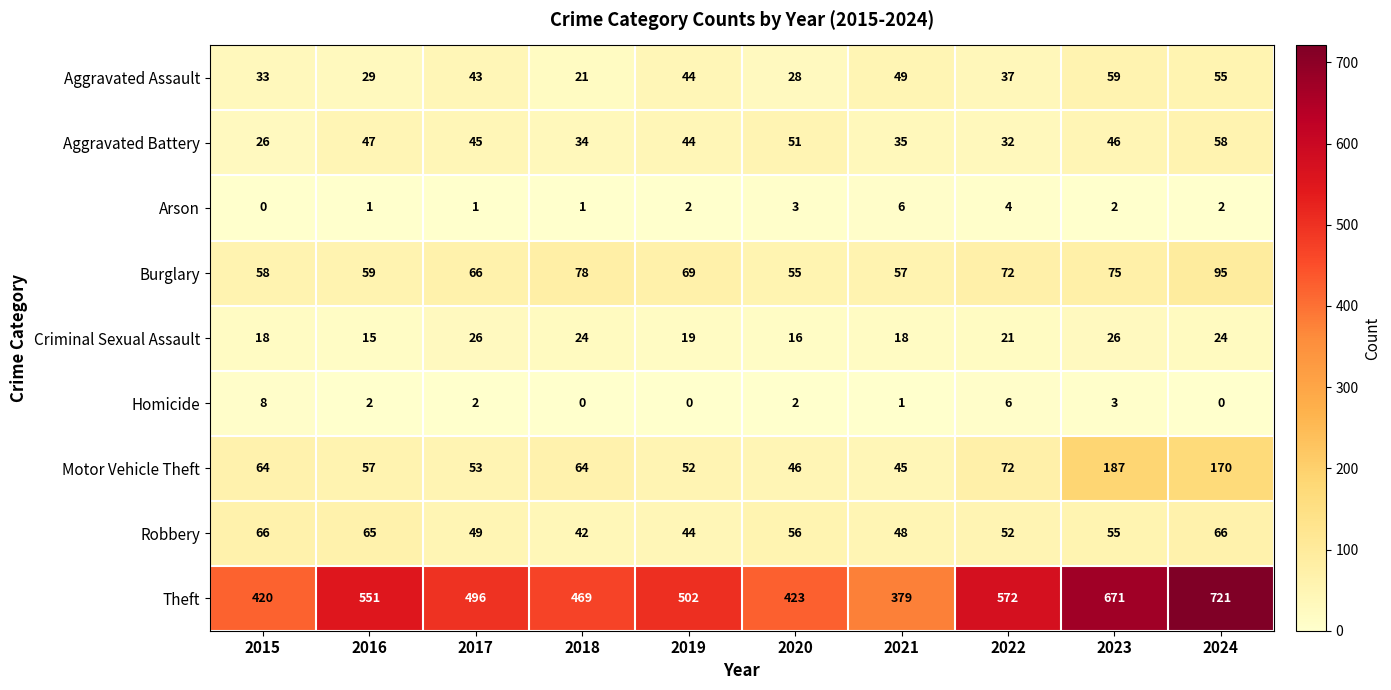

Which category has the highest value across all series?

2024